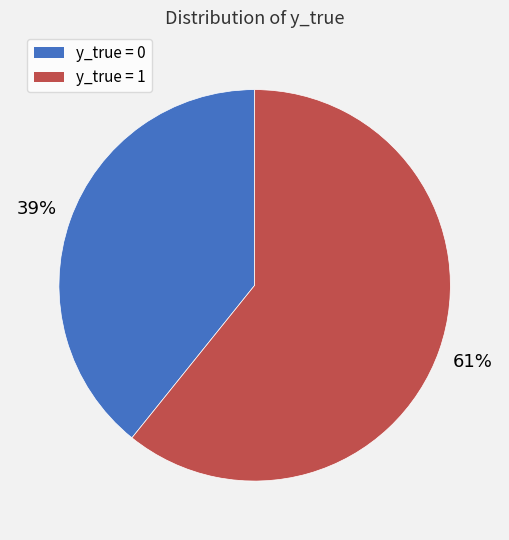

How many slices are in this pie chart?

2